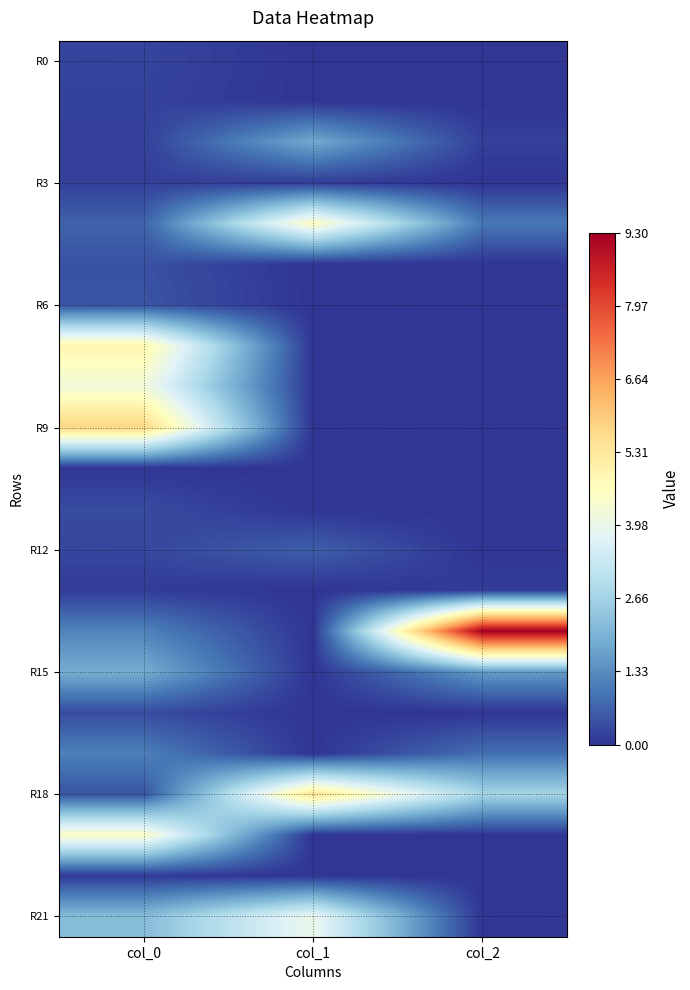

What is the maximum value shown in the chart?

9.3